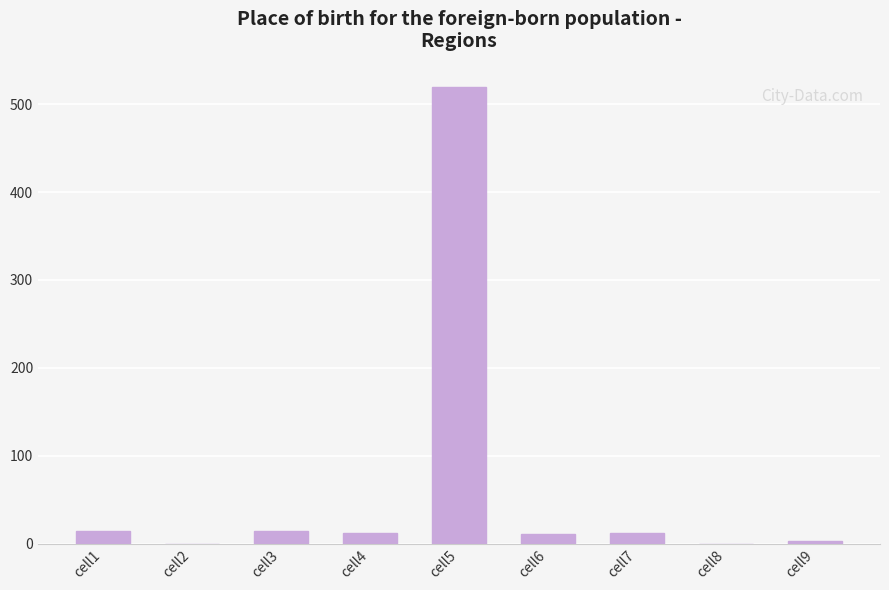

True or false: the data shows -336.3 at cell2.

False